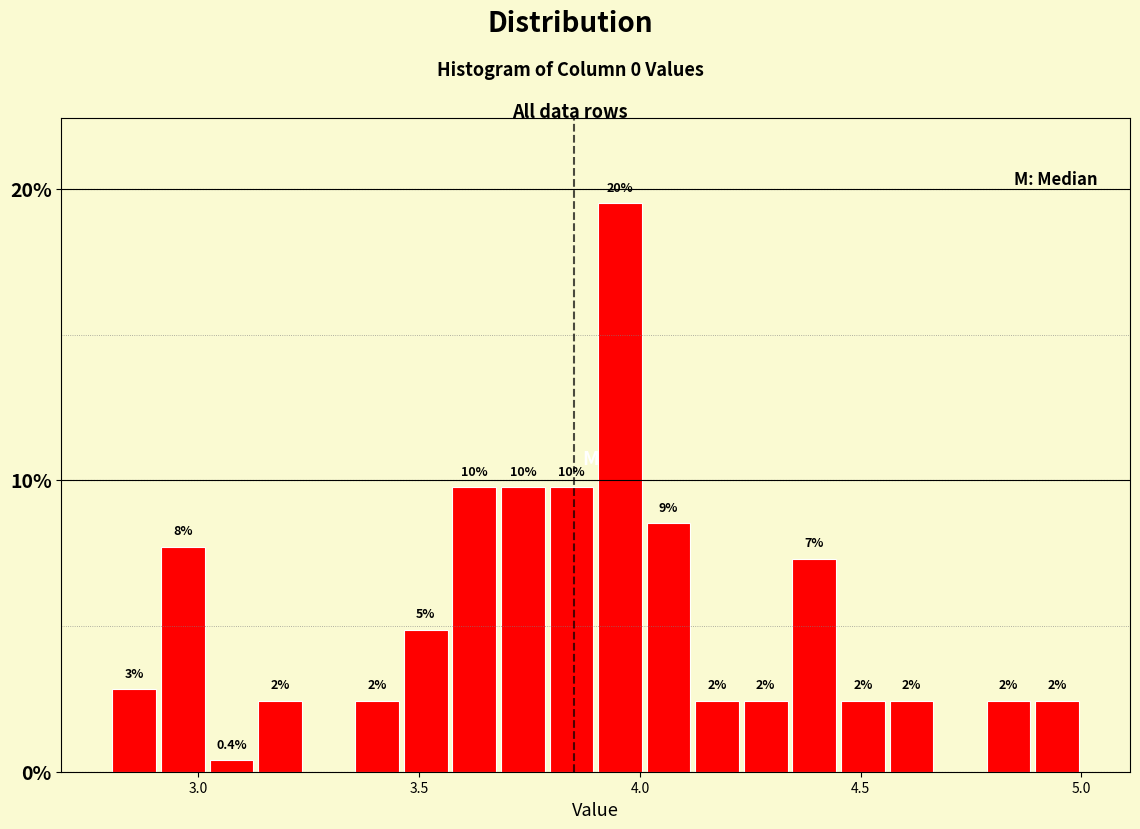

Read against the x-axis, roughly where is the centre of the tallest bar?

3.95